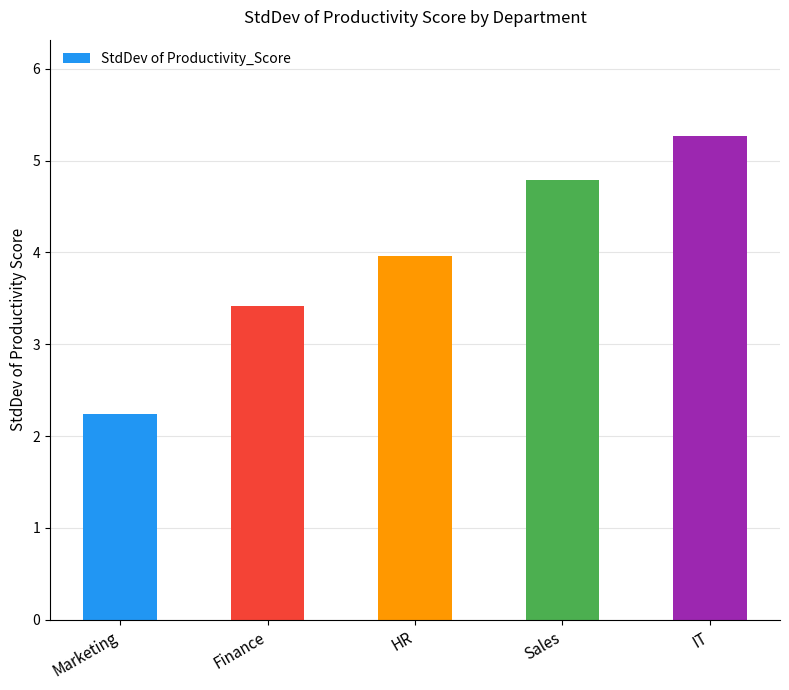

How many bars are there in total?

5